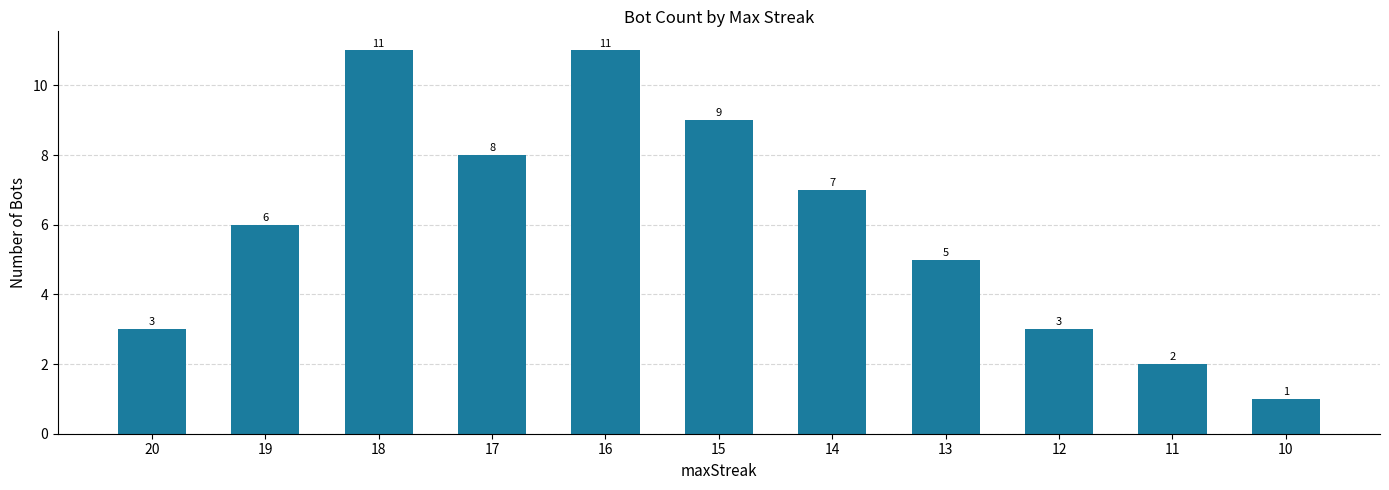

Which label corresponds to the smallest value in the chart?

10